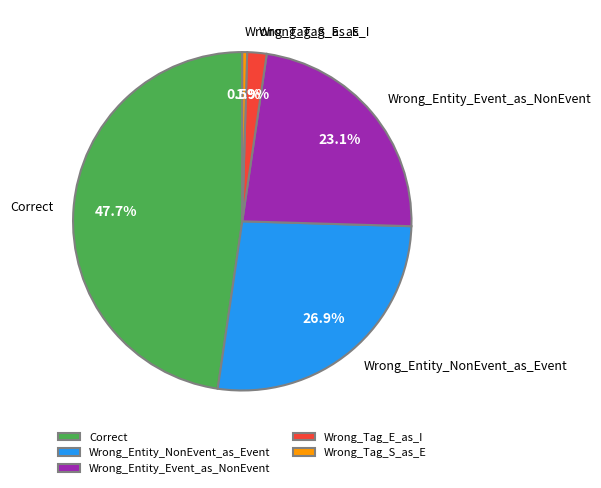

To the nearest percent, what is the average slice percentage?

20%